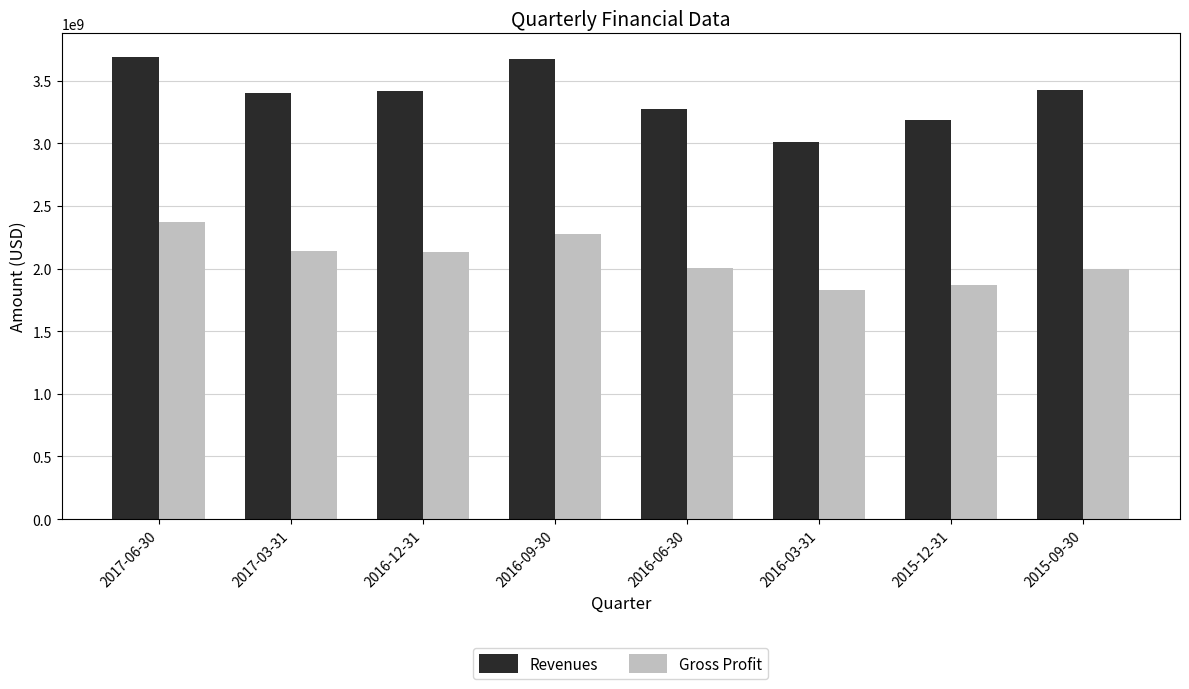

Which label corresponds to the smallest value in the chart?

2016-03-31